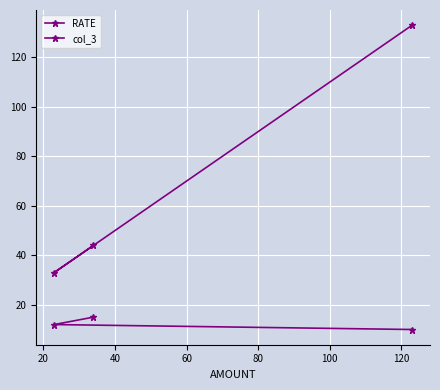

The value of RATE at 0 is 3. True or false?

False